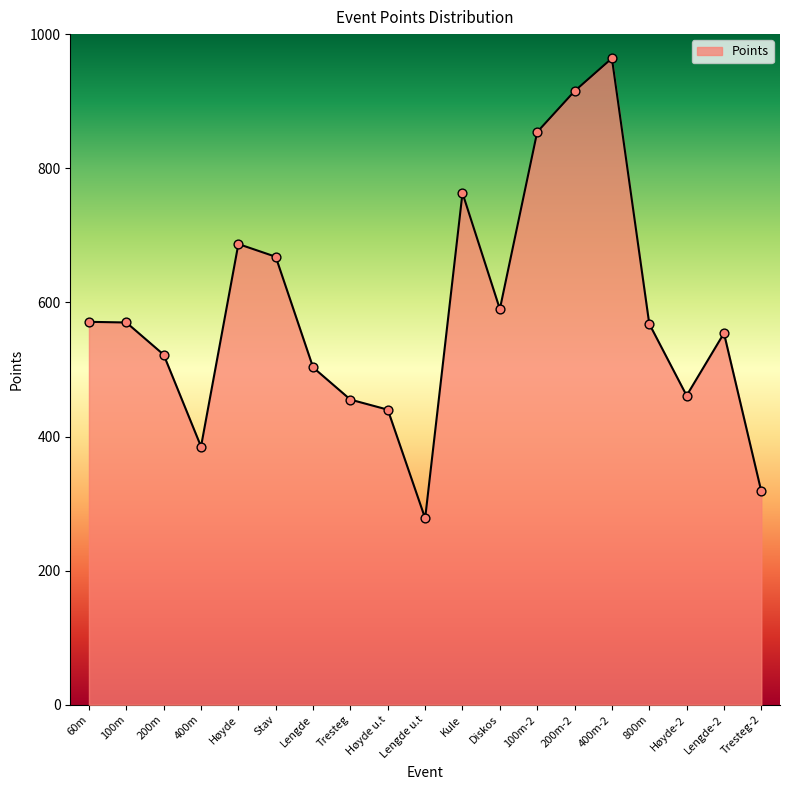

What is the change in value from Diskos to 100m-2?

+264